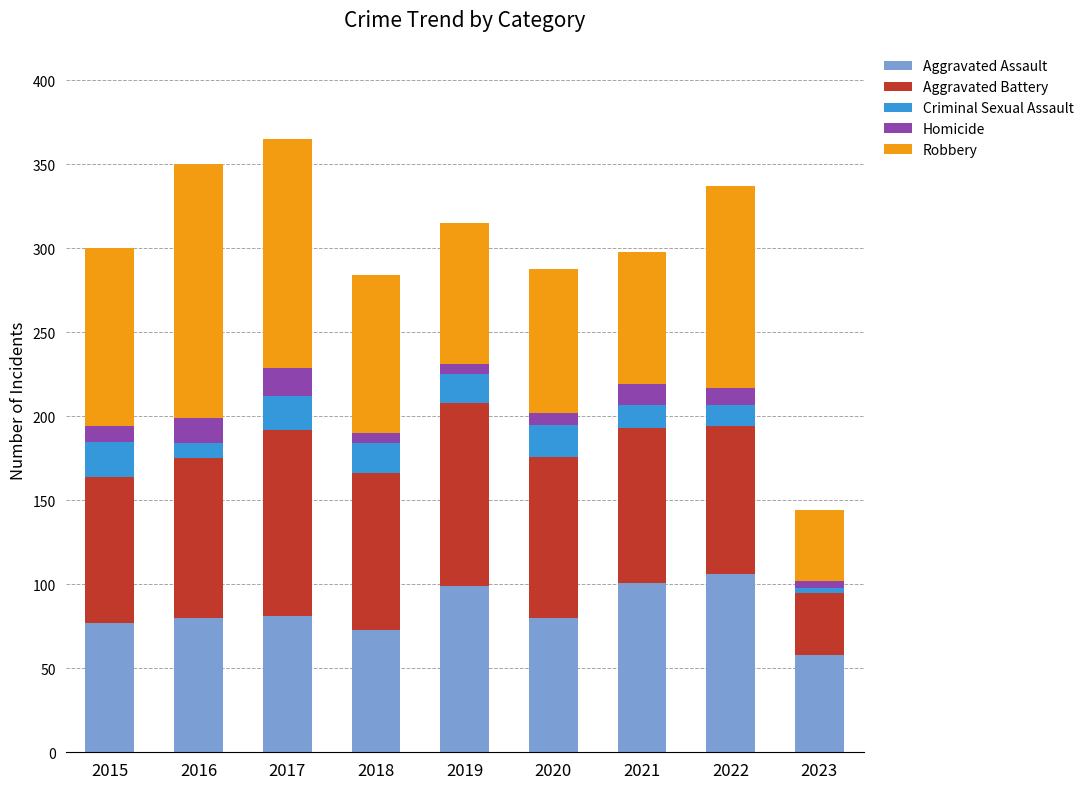

What is the difference between the maximum and second lowest values in the Aggravated Assault series?

33